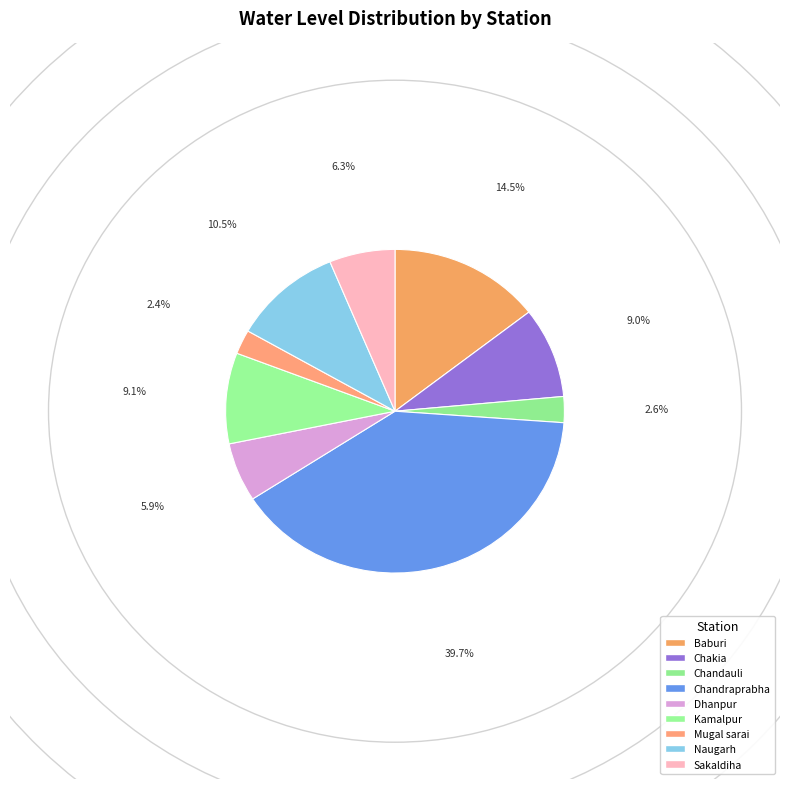

How many slices are in this pie chart?

9